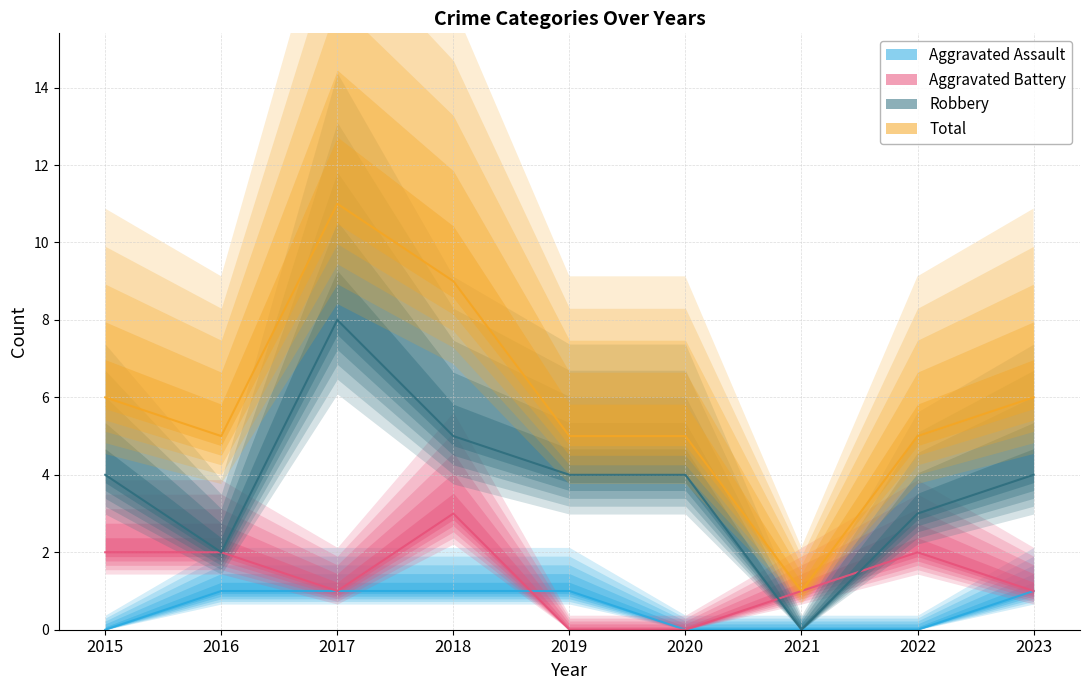

How many values in Aggravated Battery are above zero?

7